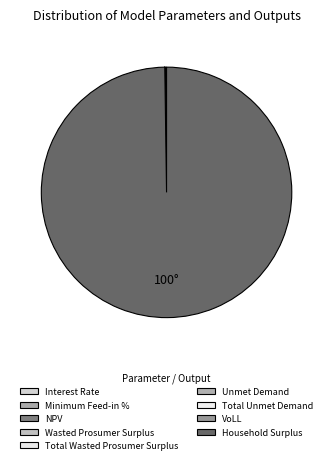

How many slices are in this pie chart?

9